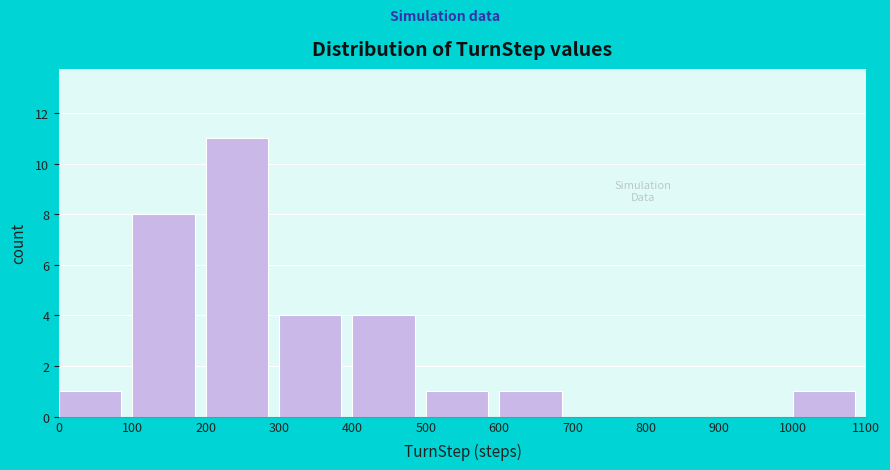

Reading left to right, transcribe this chart: for each bar, give the range it covers on the x-axis and its height. The values are not printed on the chart, so give them approximately, as read against the axis.

0 to 100: 1
100 to 200: 8
200 to 300: 11
300 to 400: 4
400 to 500: 4
500 to 600: 1
600 to 700: 1
700 to 800: 0
800 to 900: 0
900 to 1000: 0
1000 to 1100: 1